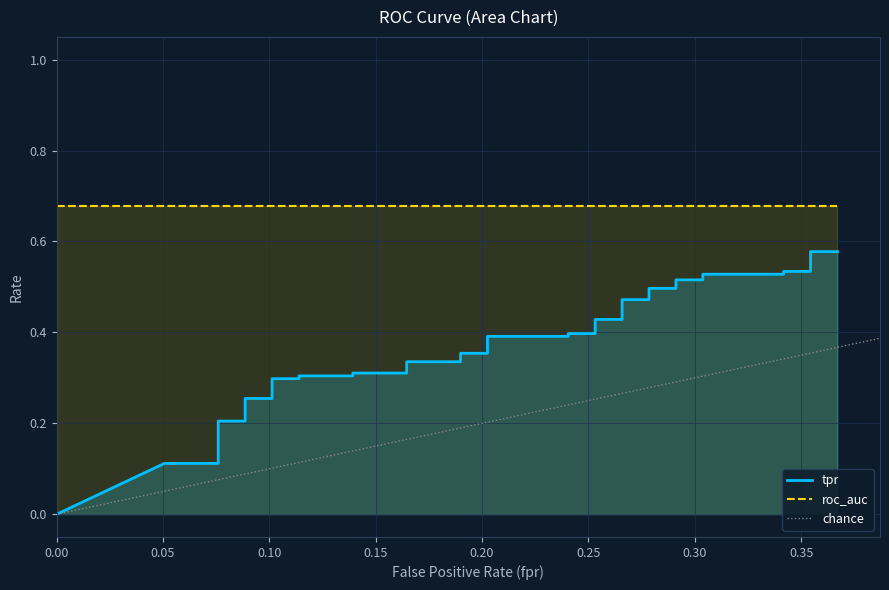

The chart shows a value of 0.1 at 14. True or false?

False